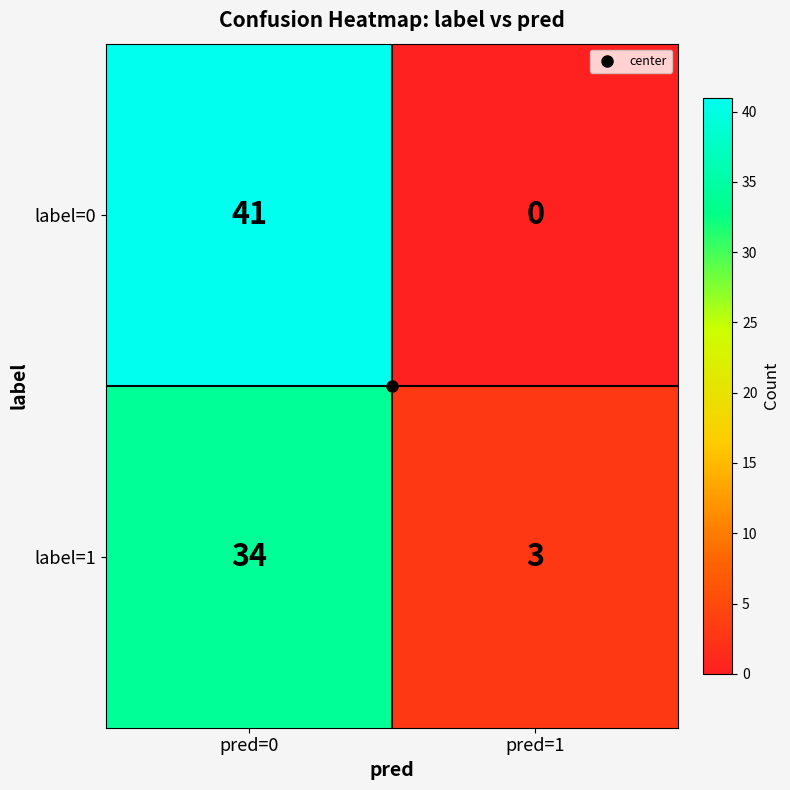

Rank the series at pred=1 from lowest to highest value.

label=0, label=1